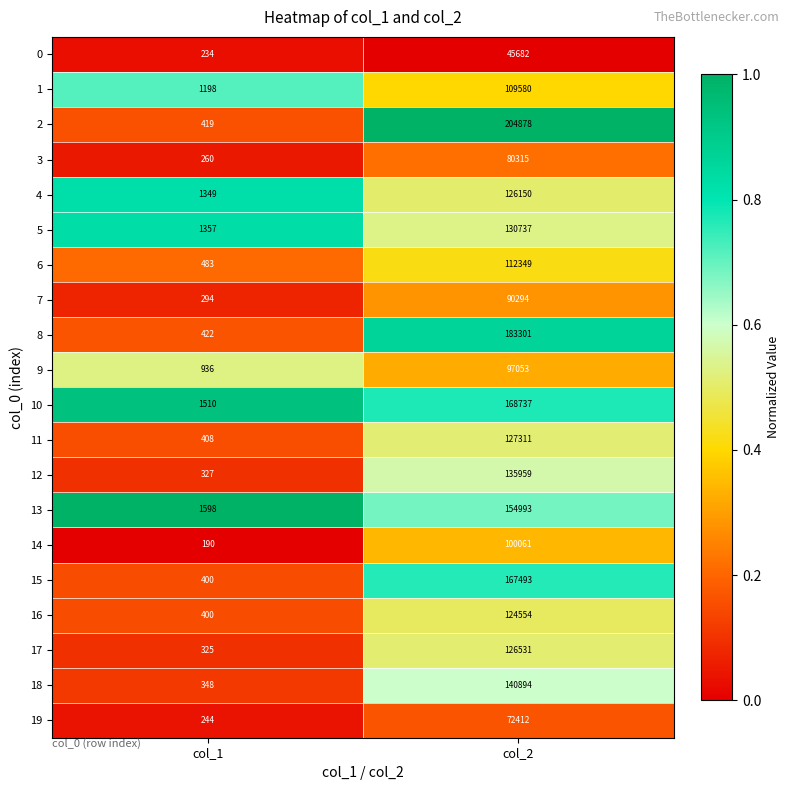

Which label corresponds to the largest value in the chart?

col_2